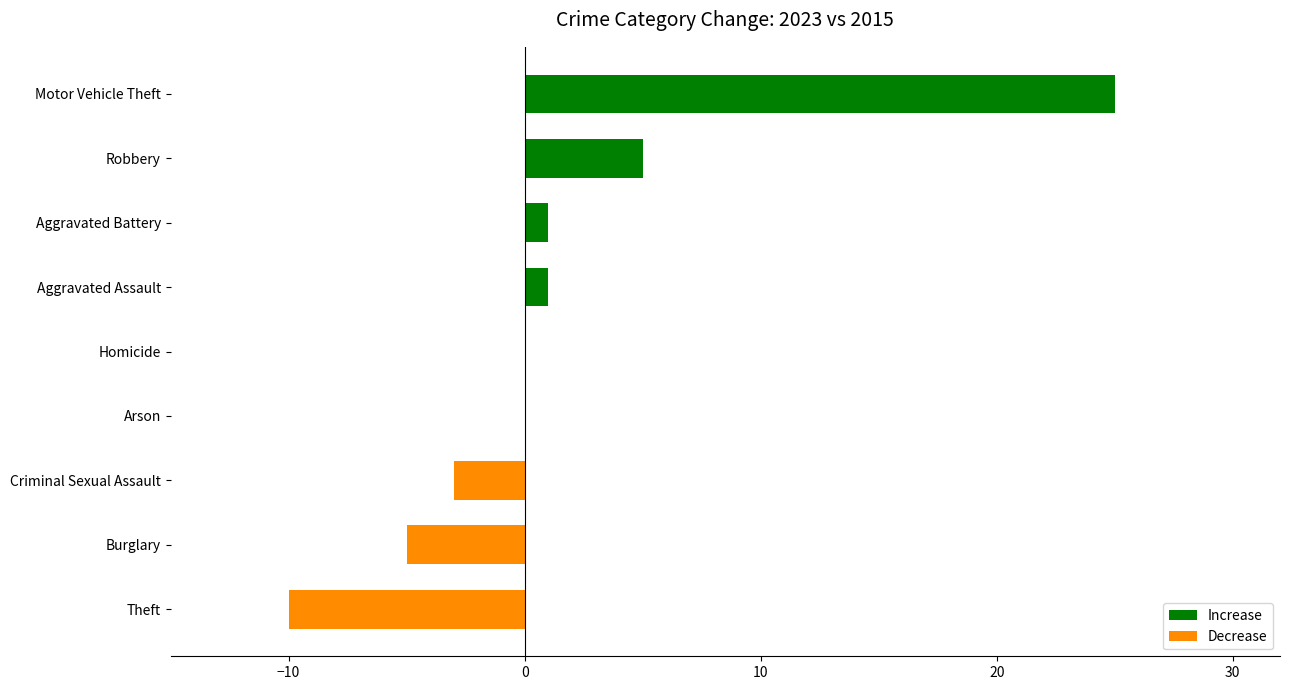

What is the sum of the values at Criminal Sexual Assault and Theft?

-13